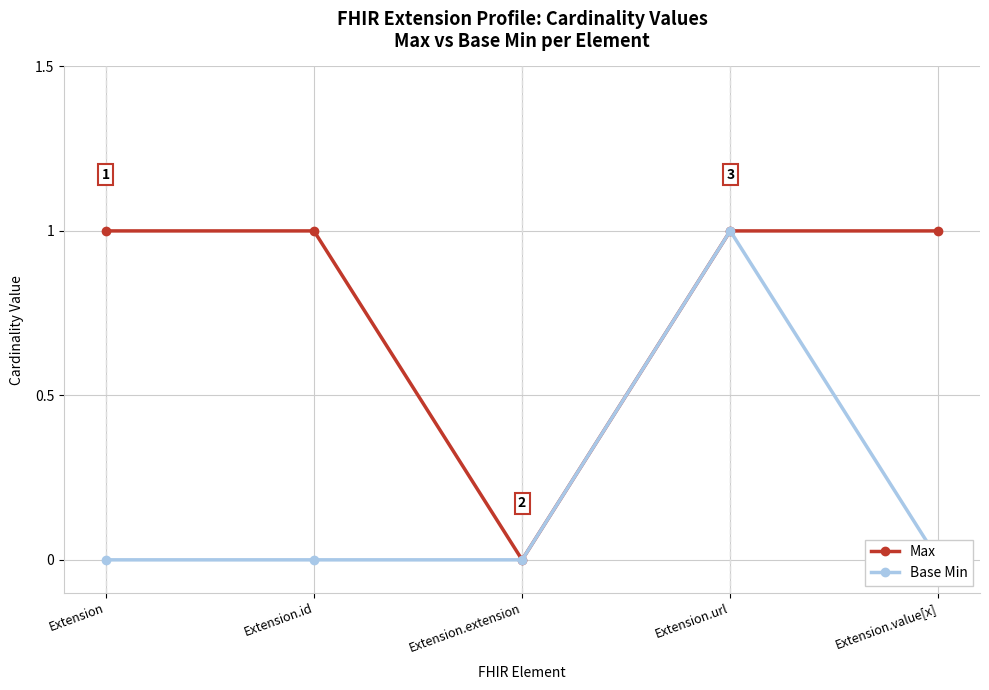

What is the label of the 3rd point from the right?

Extension.extension